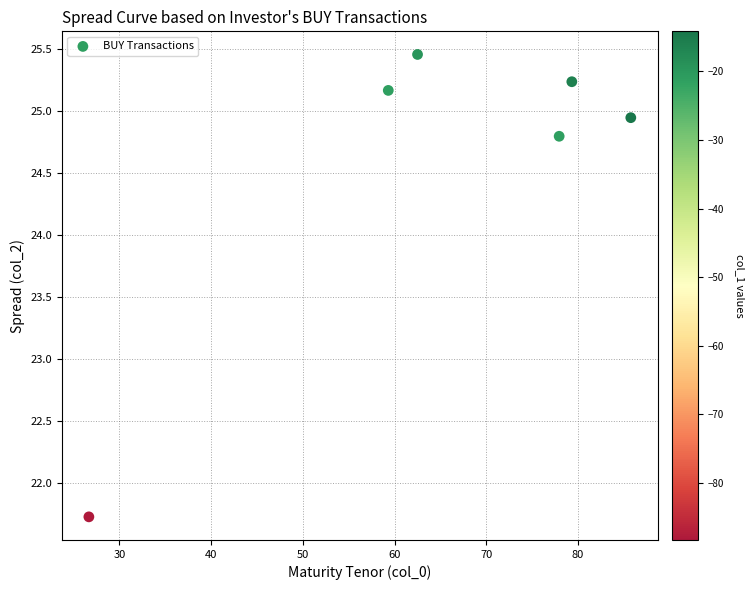

What Y value in the scatter plot is closest to 23?

21.7